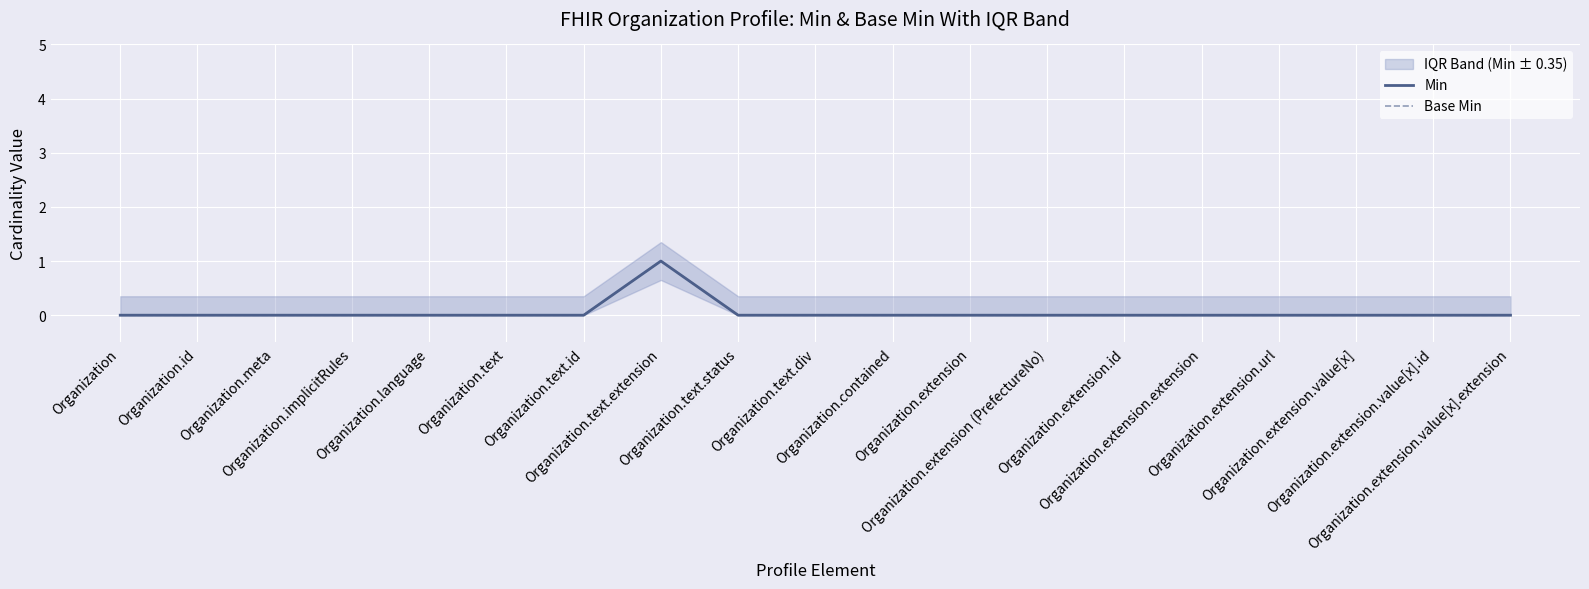

Is this an area chart (filled region under the line)?

No